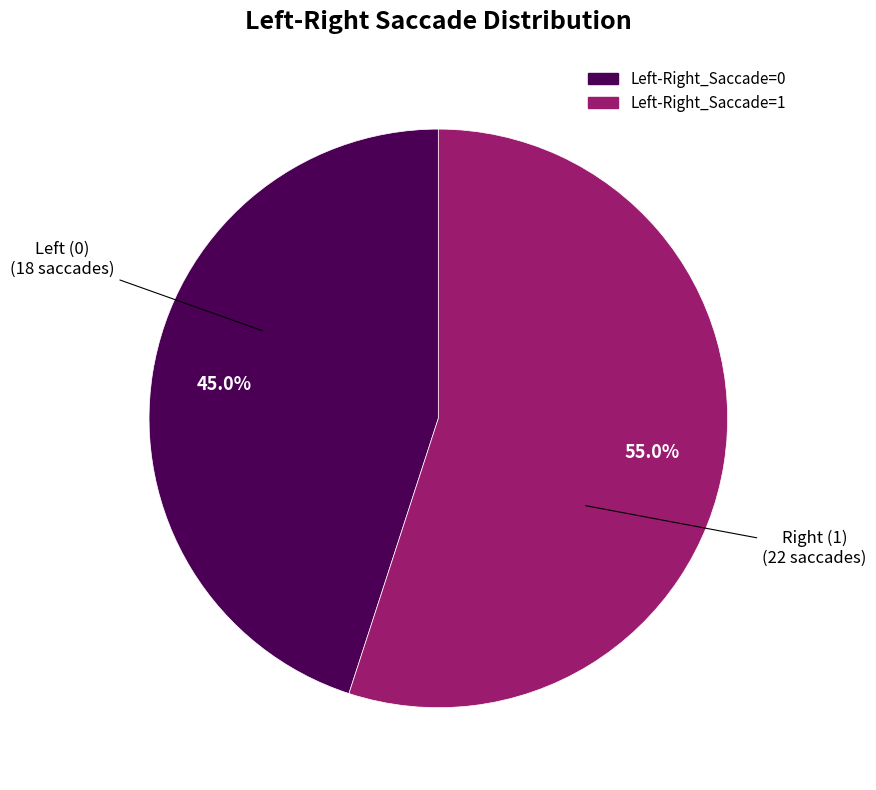

Does any single category account for the majority?

Yes